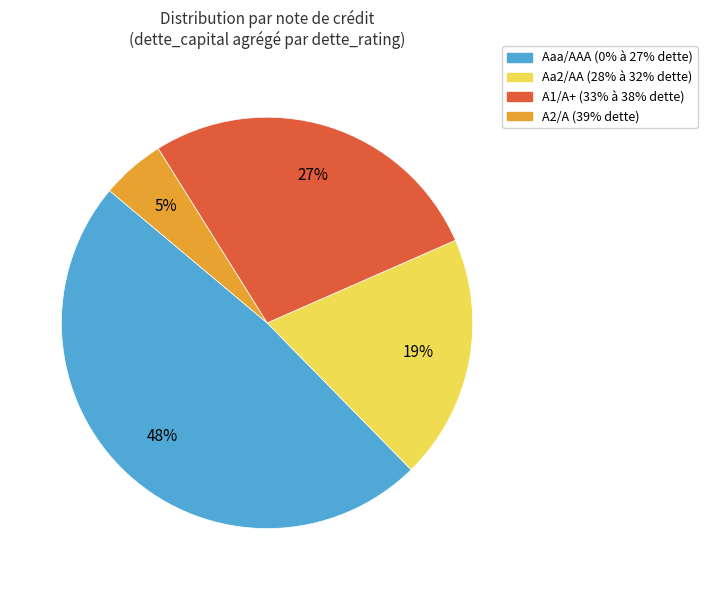

The Aaa/AAA slice represents 48% of the pie. True or false?

True